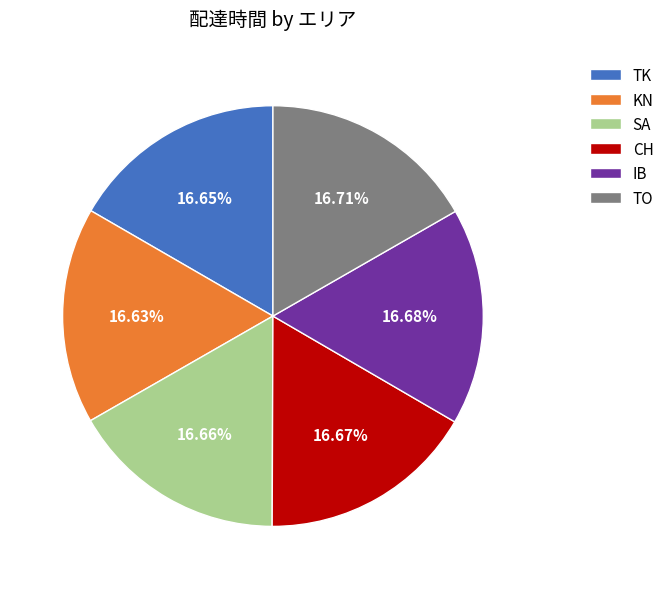

Is there a majority slice in this chart?

No